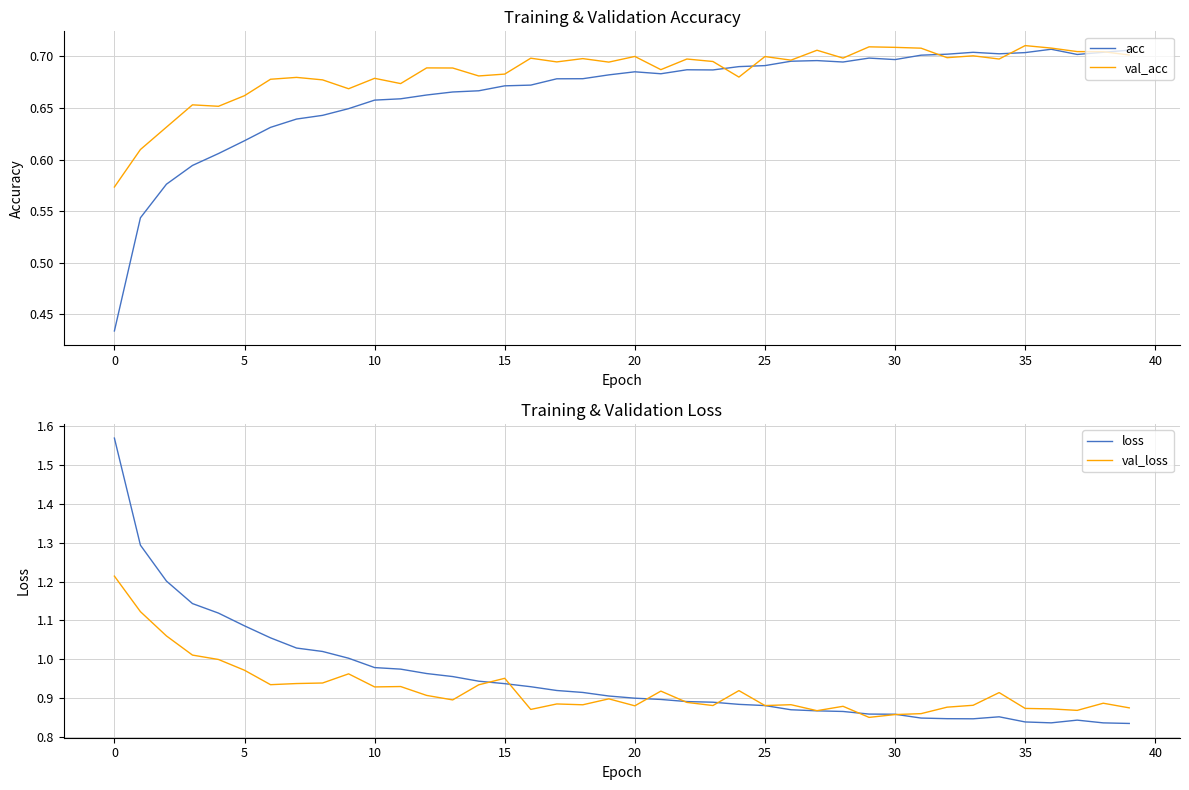

How many series are shown in this chart?

4